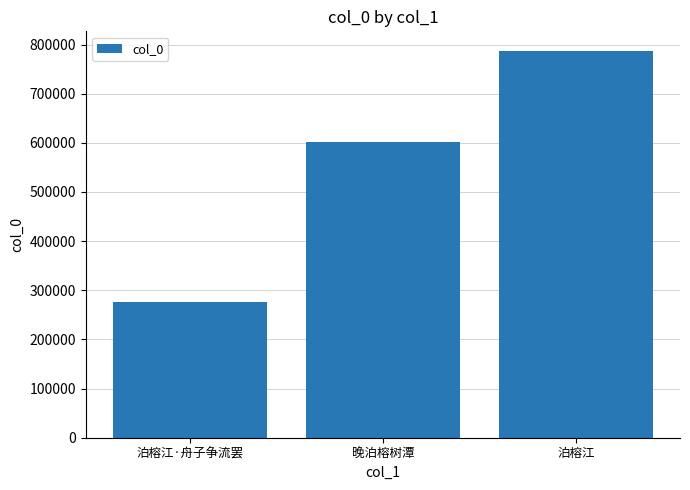

How many bars are there in total?

3